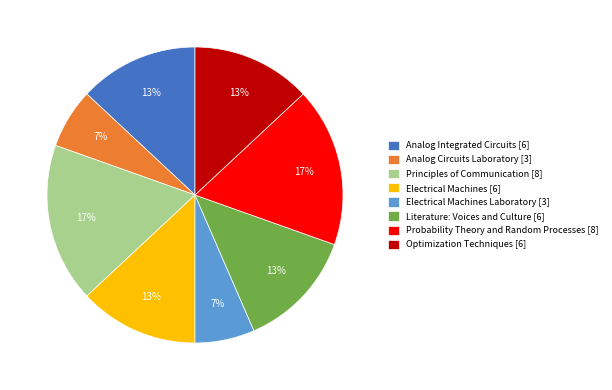

Do Literature: Voices and Culture [6] and Optimization Techniques [6] together represent more than half of the pie?

No